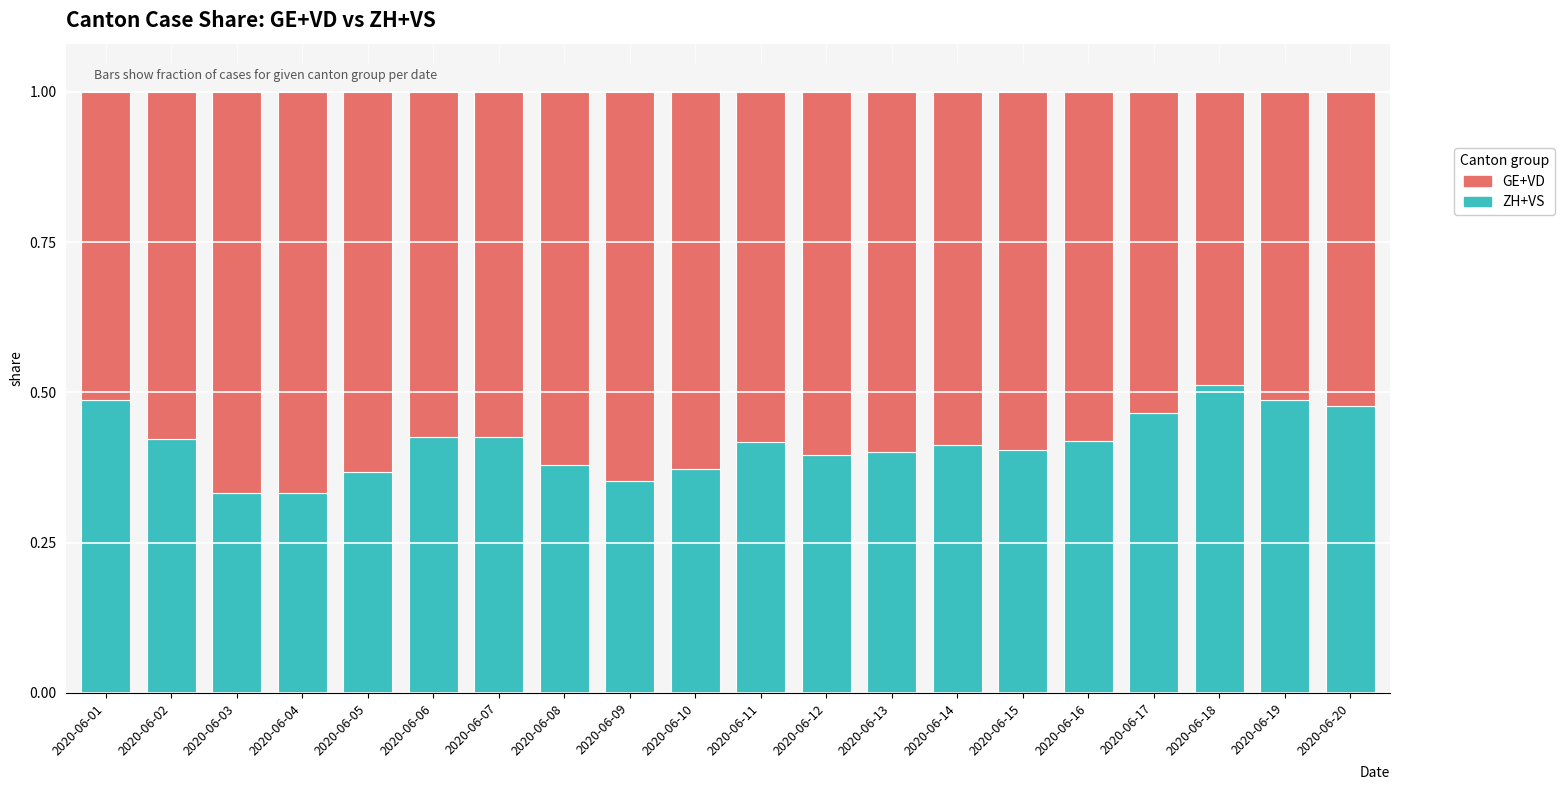

How many ZH+VS values are between 0 and 1?

20